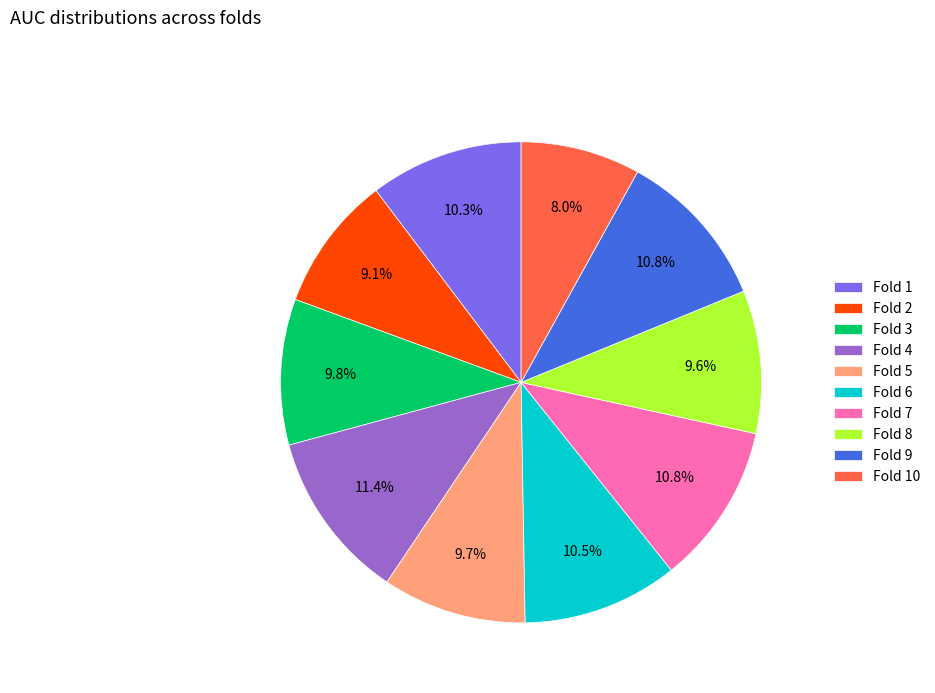

To the nearest percent, what percentage of the pie is Fold 7?

11%